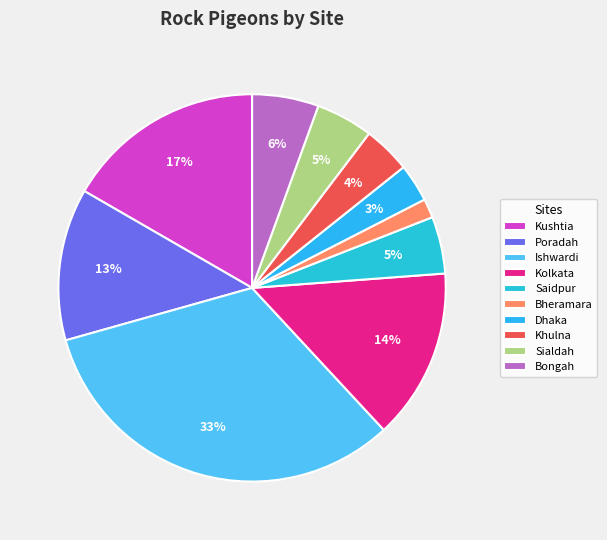

To the nearest percent, what portion does Poradah represent?

13%